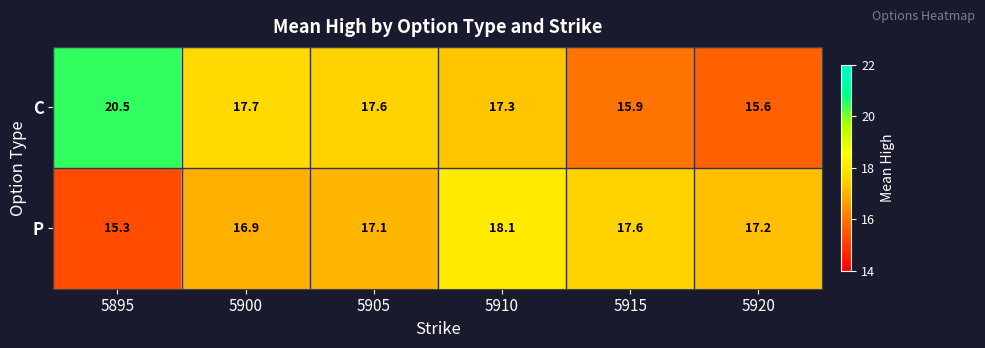

Count the number of categories in the chart.

6